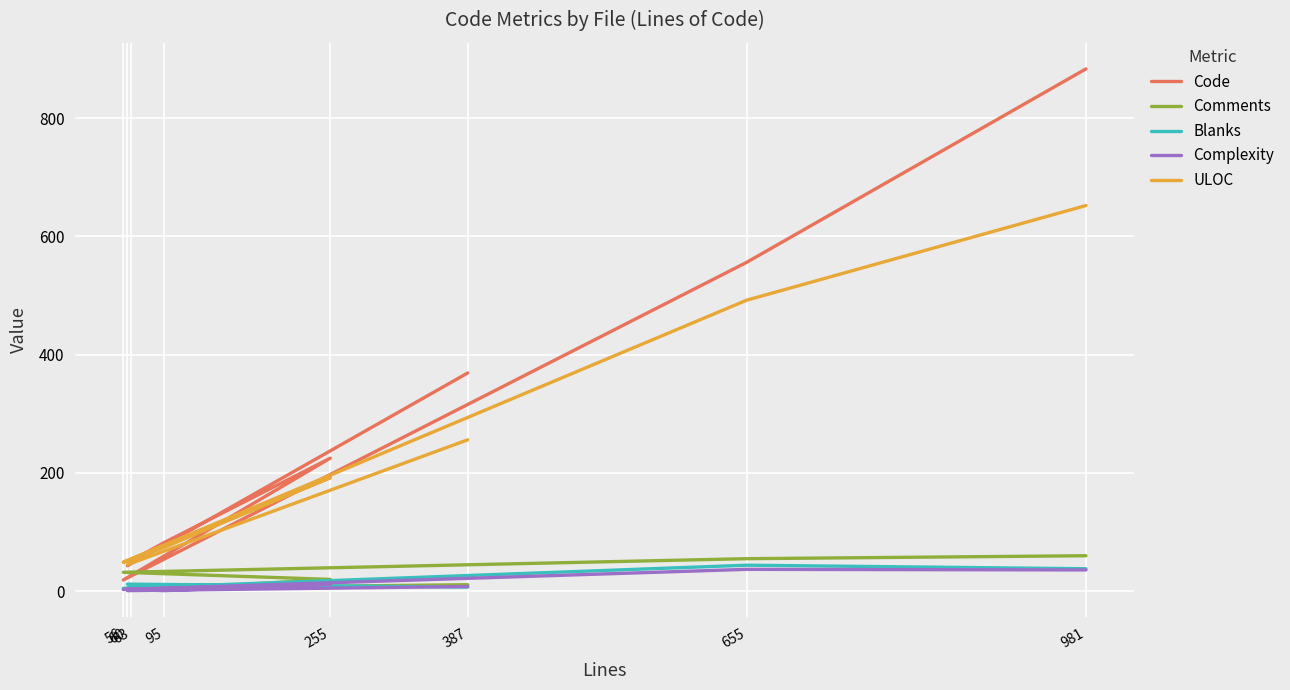

What position from the right is 981?

1